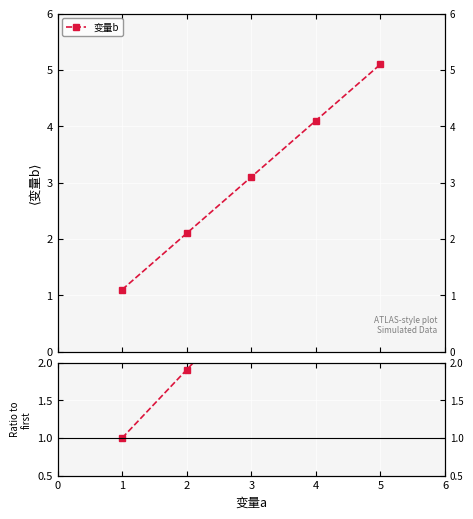

How many values in the 变量b ratio series exceed 2?

3